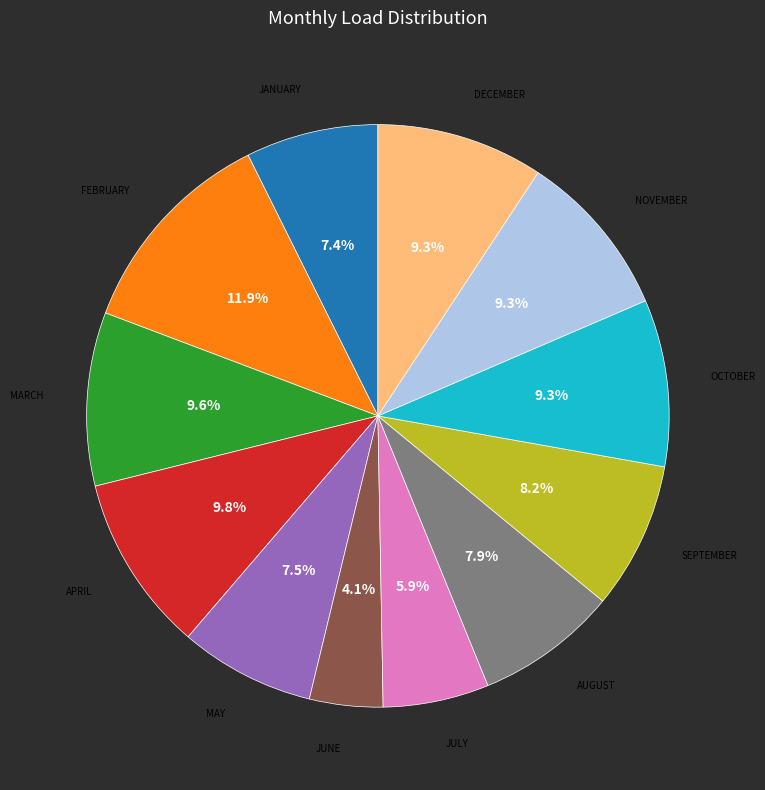

Is there any slice that represents more than half of the pie?

No